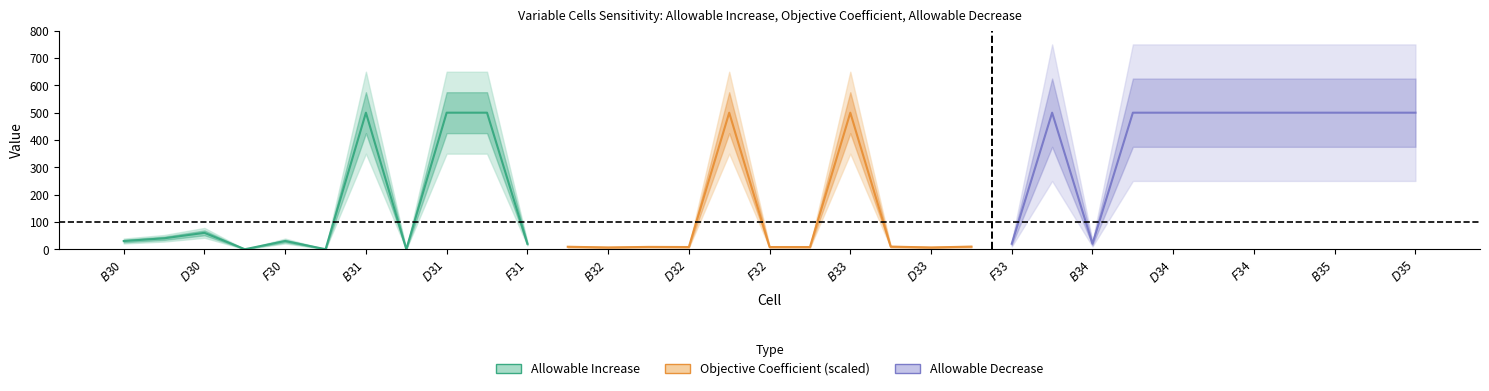

How many positive values does the Allowable Increase series have?

8